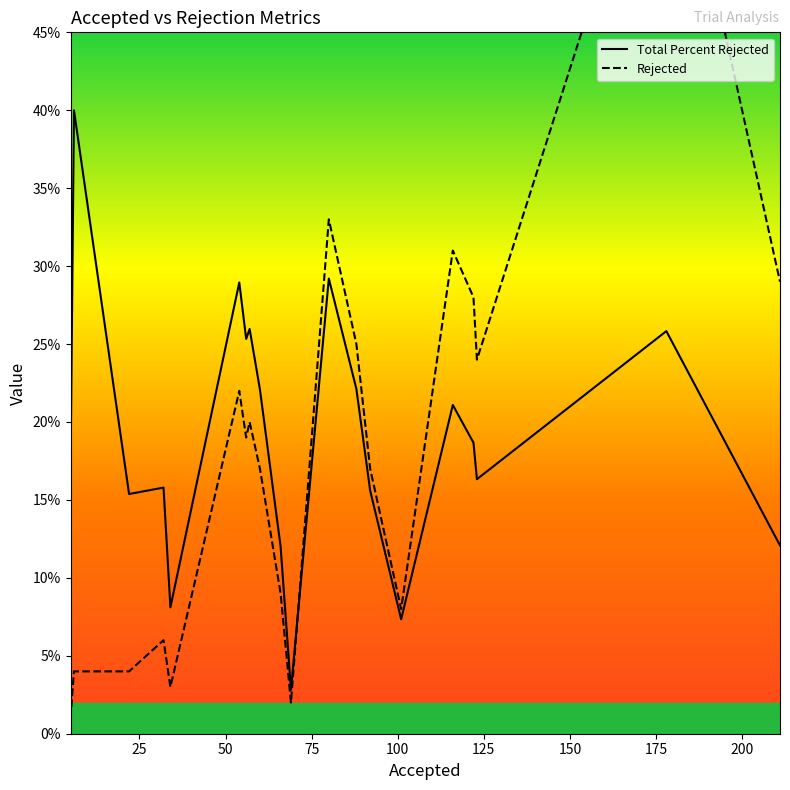

List the series in order of their overall mean, highest first.

Total Percent Rejected, Rejected